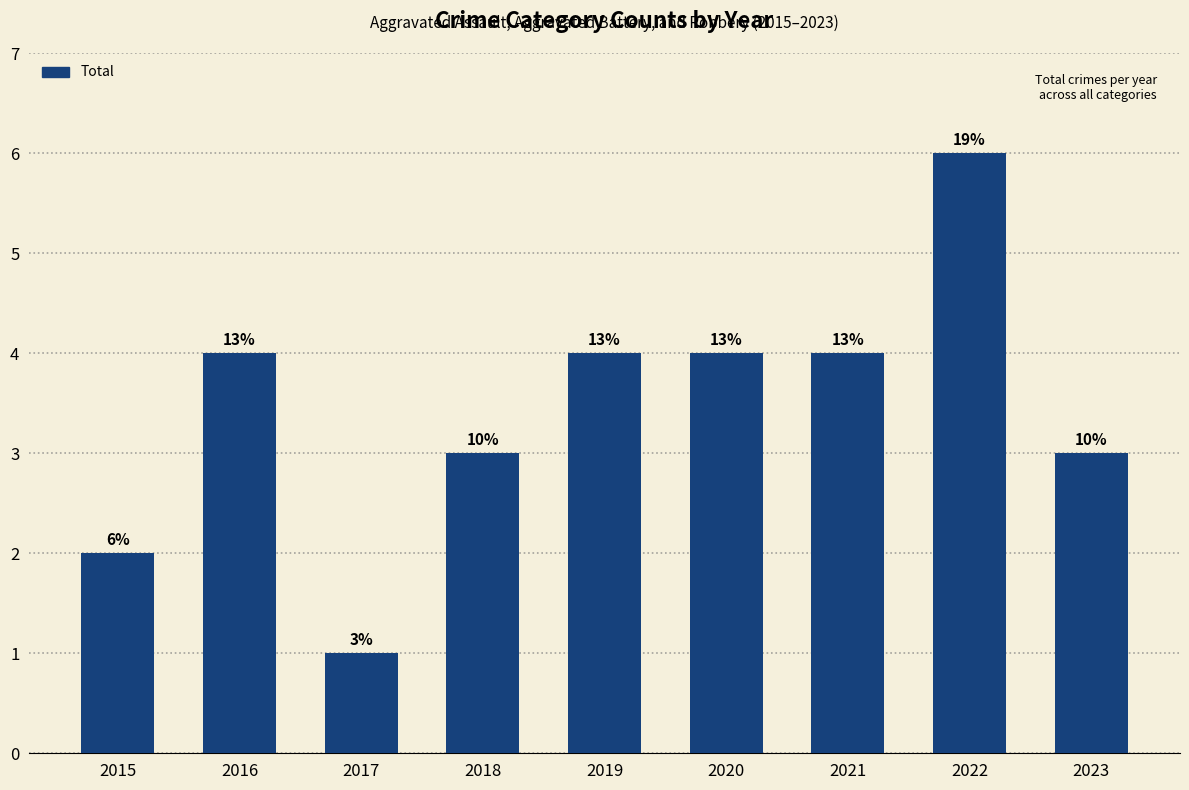

How many values are between 3 and 4?

6